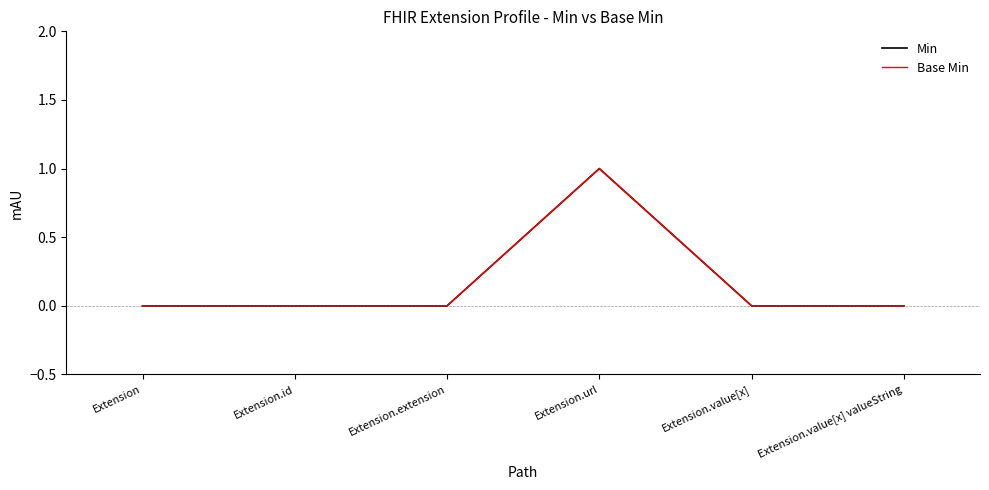

Does the chart display data point markers on the line(s)?

No